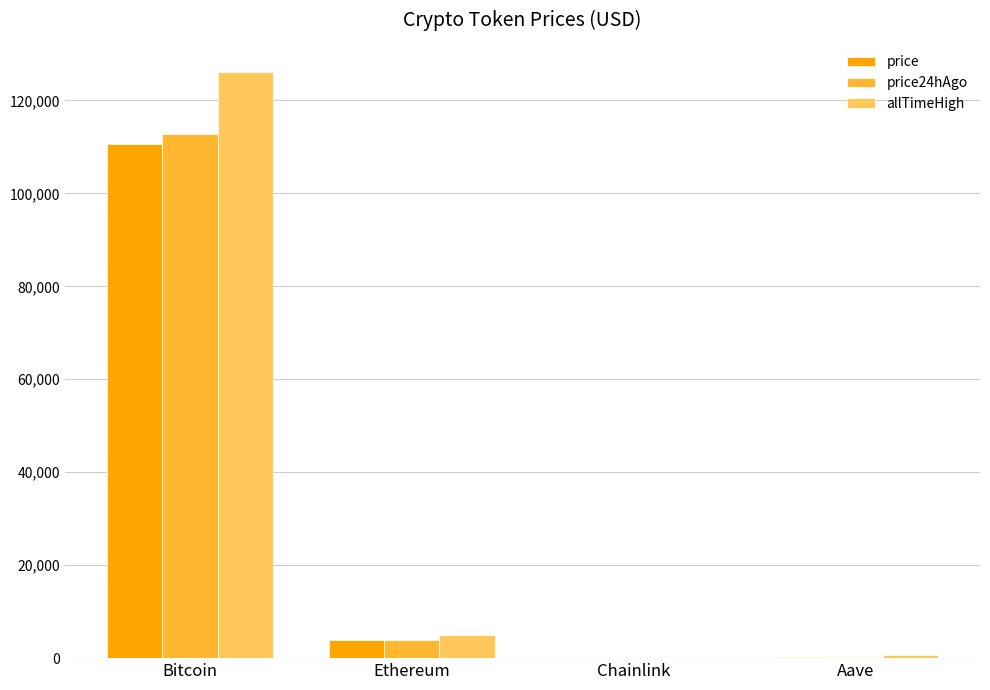

At which category is the sum across all series the highest?

Bitcoin